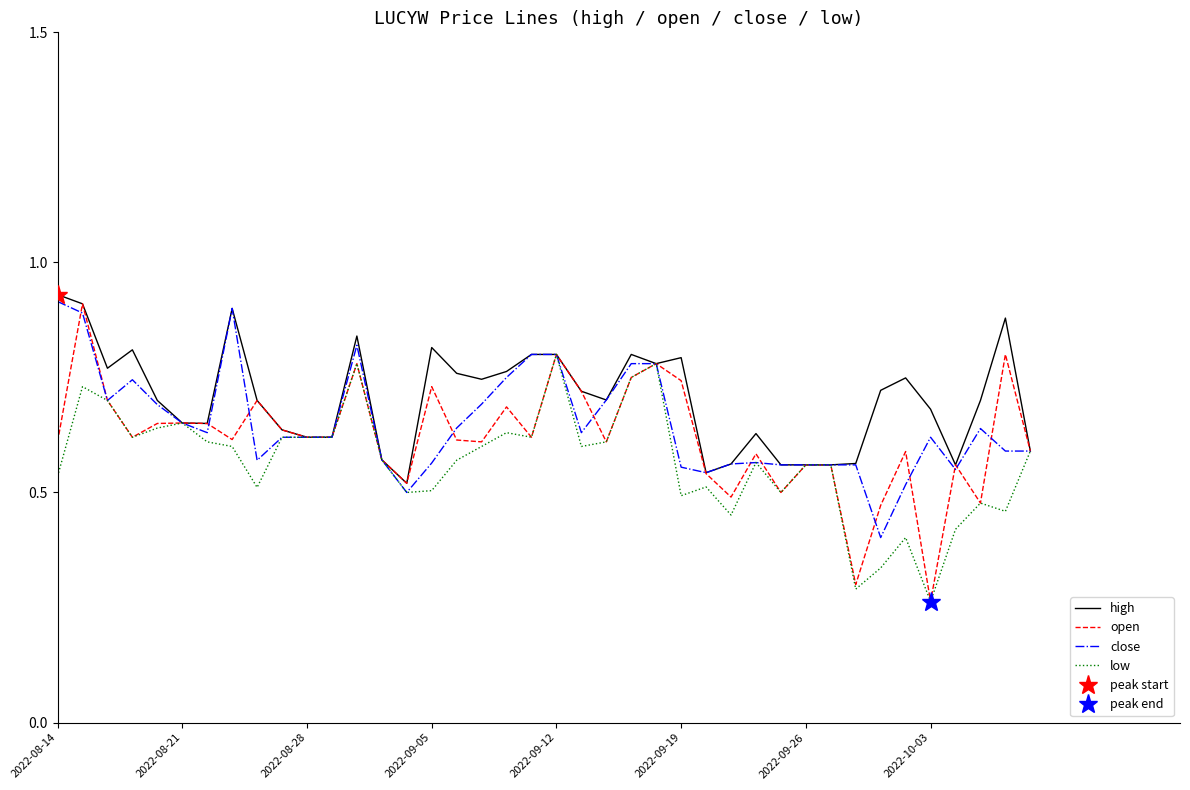

True or false: high and open cross at least once.

False